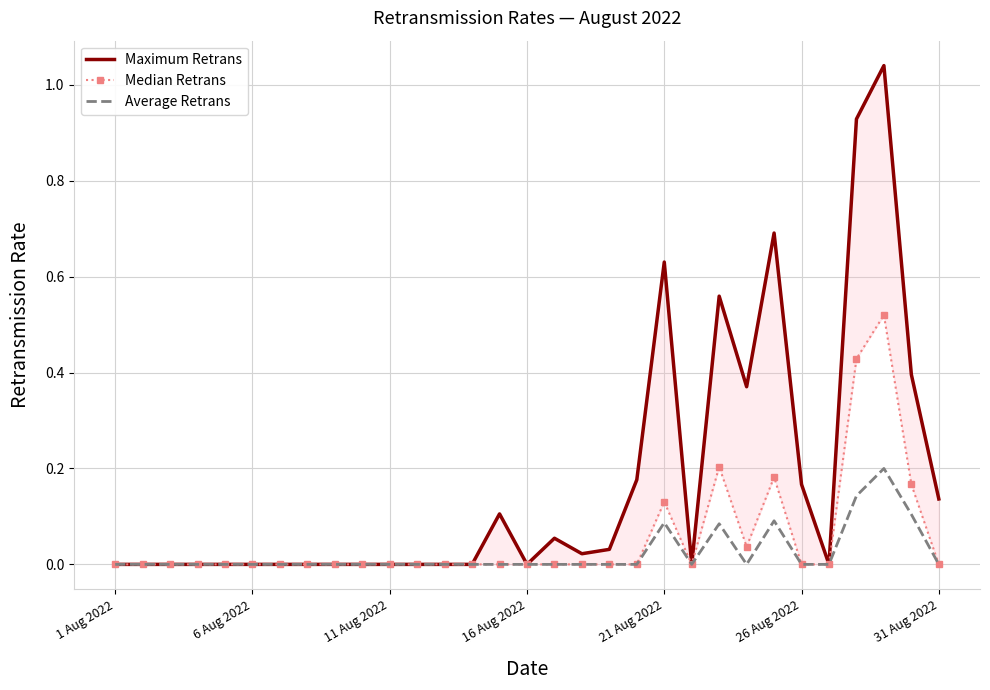

Which series has the largest total across all categories?

Maximum Retrans